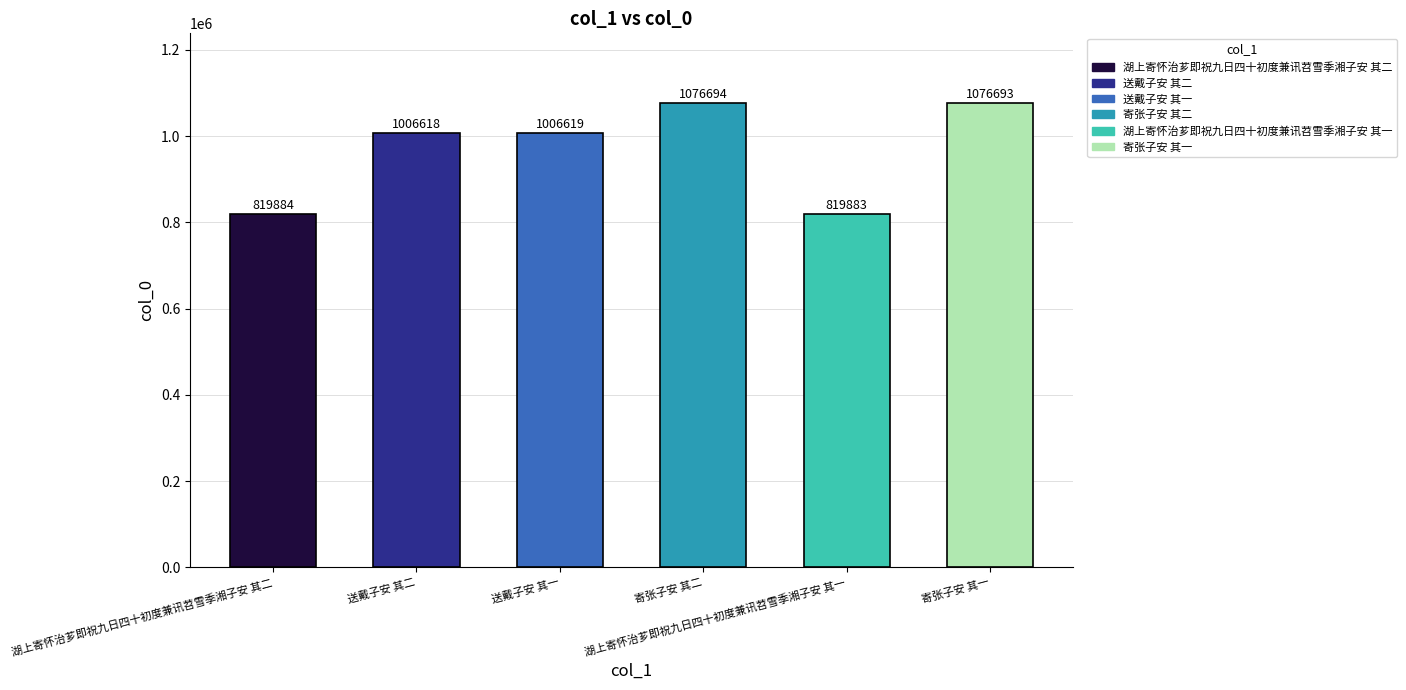

What is the difference between the values at 寄张子安 其二 and 送戴子安 其一?

70075